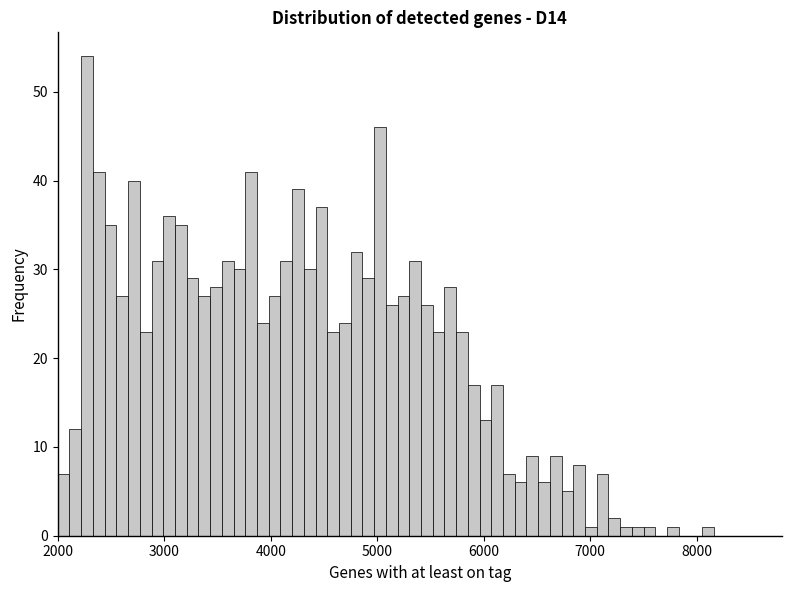

Around what value on the x-axis is the tallest bar? Give the approximate position of its centre, as read against the axis.

2300